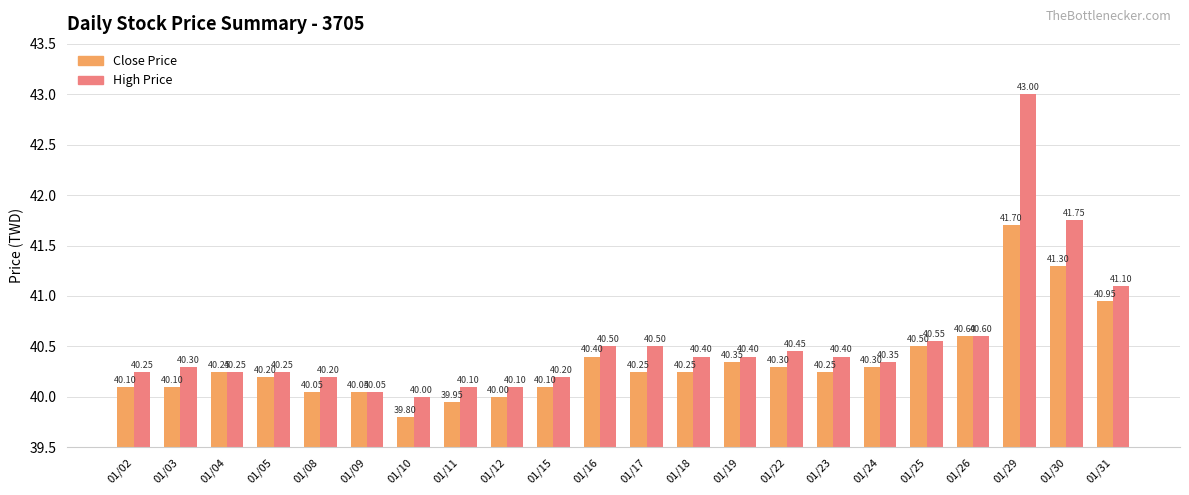

Between 01/12 and 01/24, which series saw the biggest shift?

Close Price